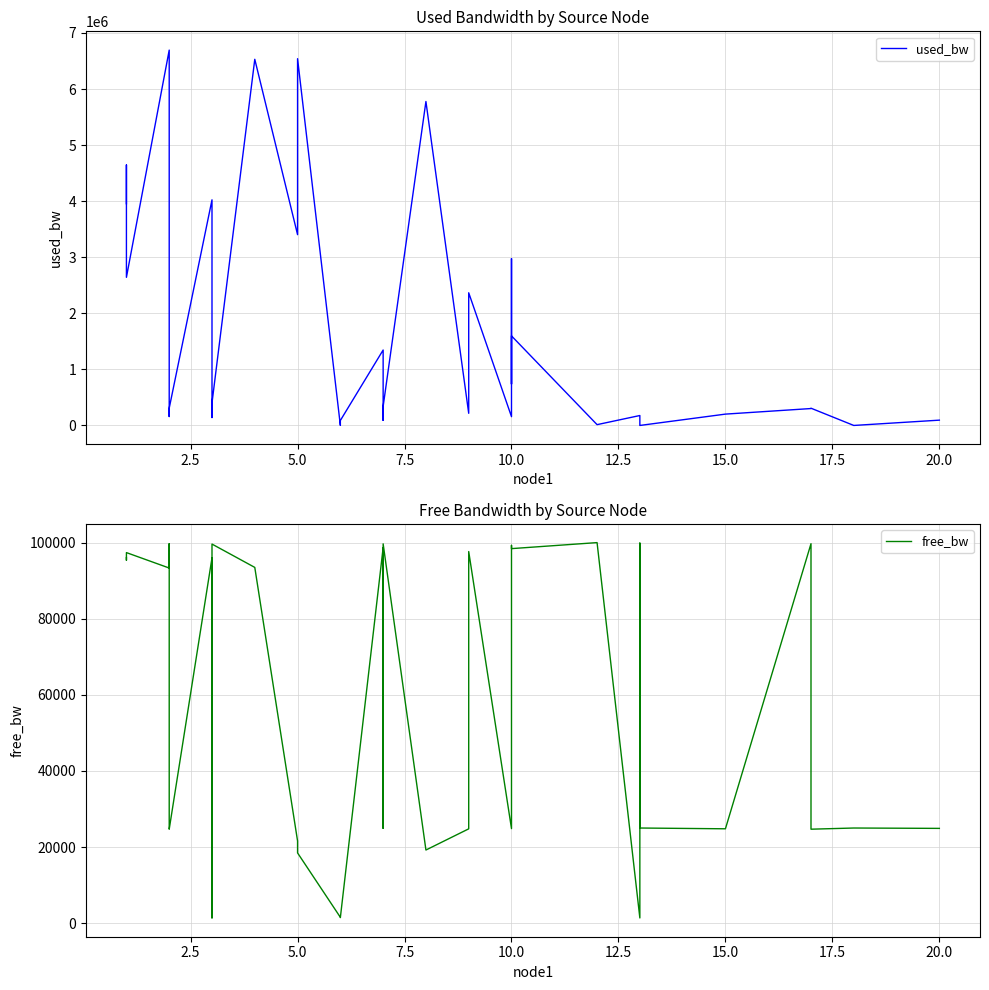

Which series has the largest range (max minus min)?

used_bw